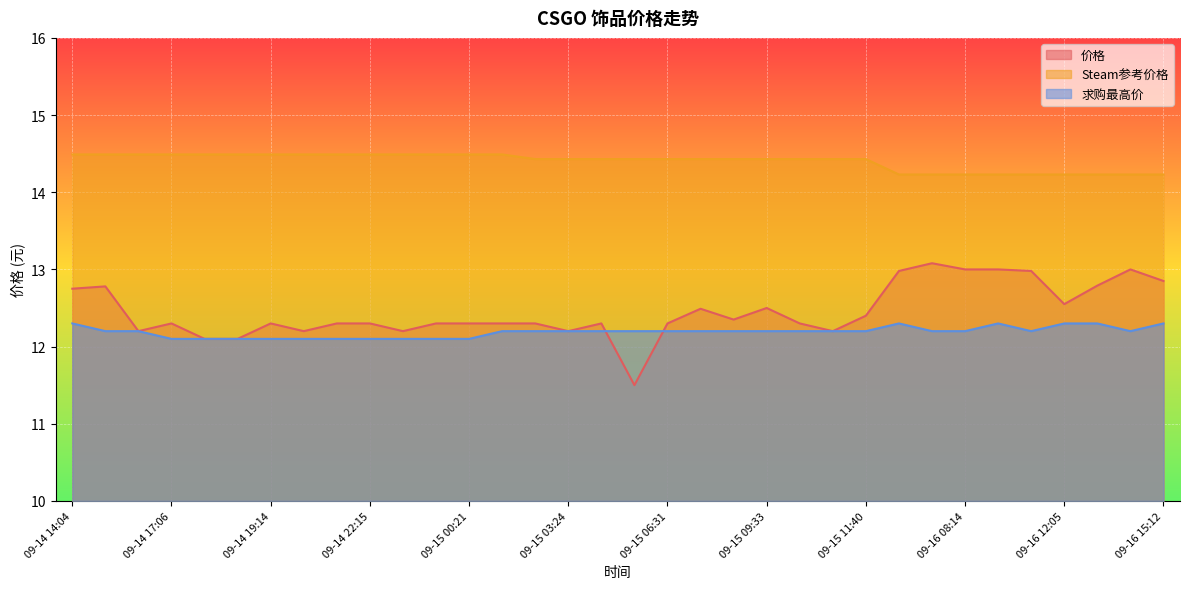

True or false: 价格 and Steam参考价格 intersect in this chart.

False